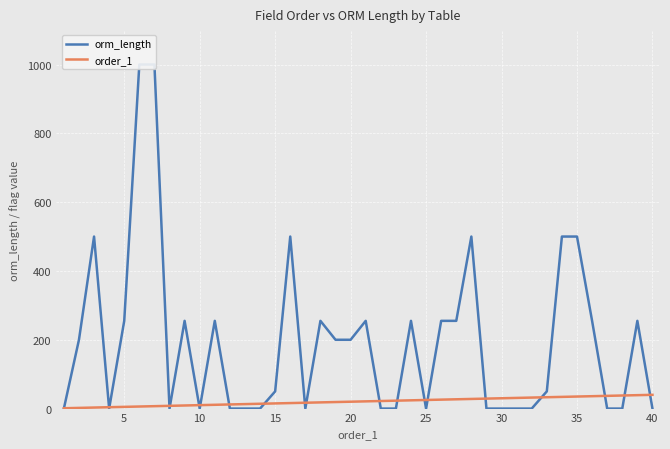

How many interior local valleys does the orm_length series have?

5